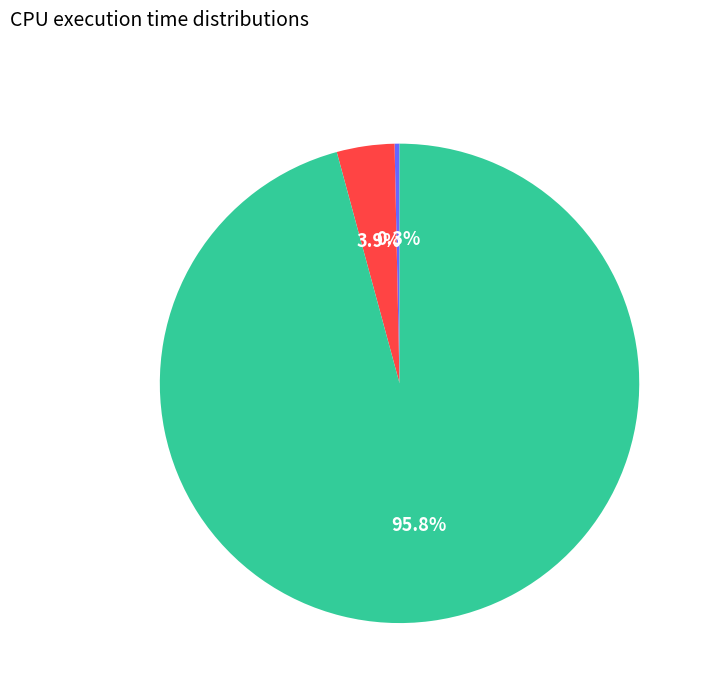

How many slices are in this pie chart?

3